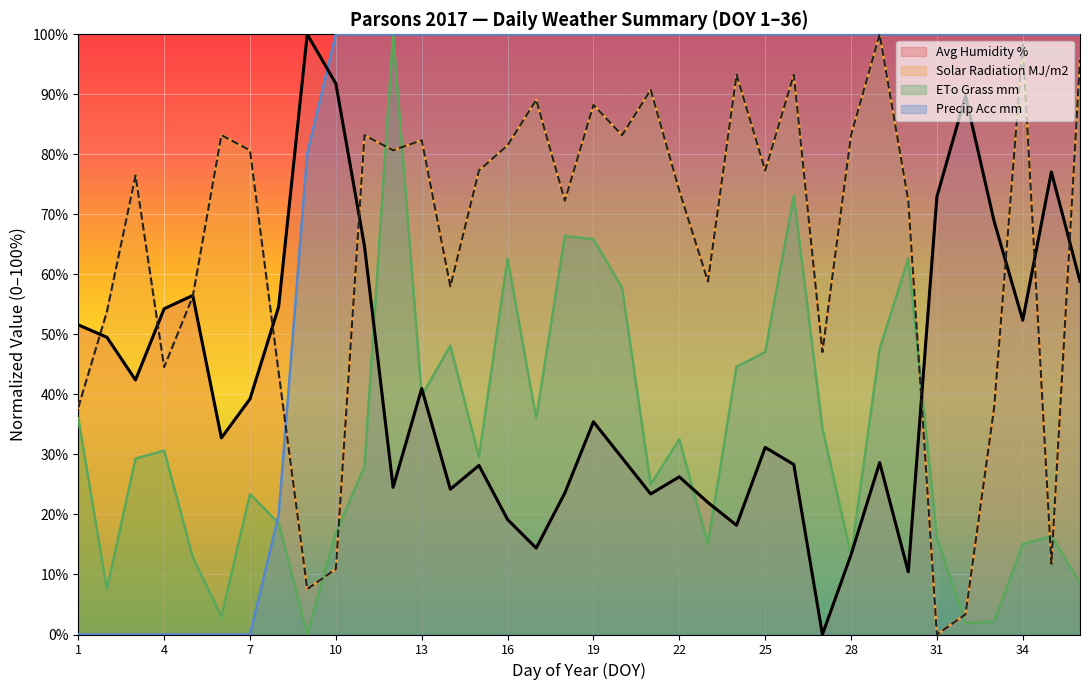

Is it true that Solar Radiation MJ/m2 (line) equals 37.8 at 1?

True